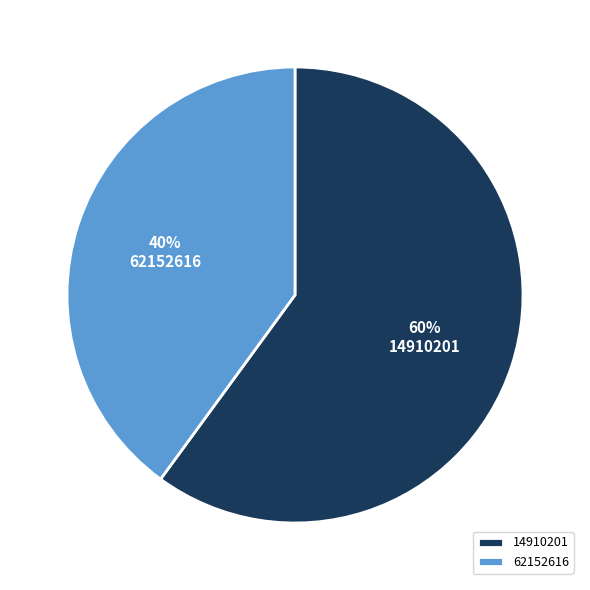

What is the smallest slice in the pie chart?

62152616